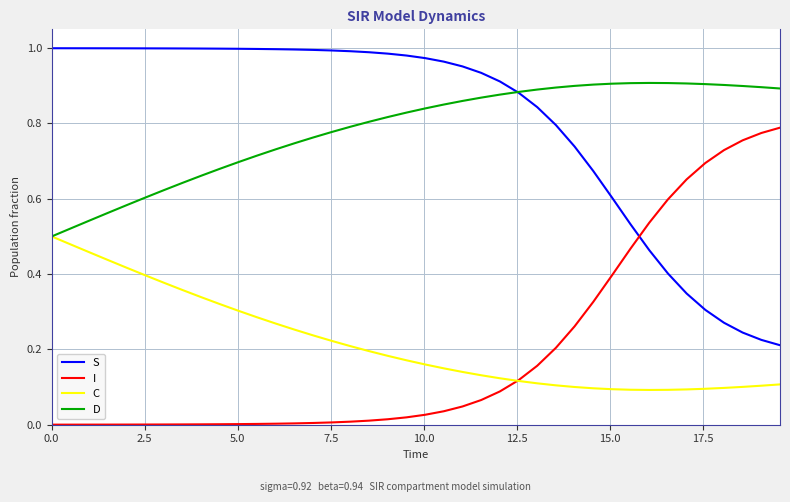

Rank the series by their maximum value, from lowest to highest.

C, I, D, S